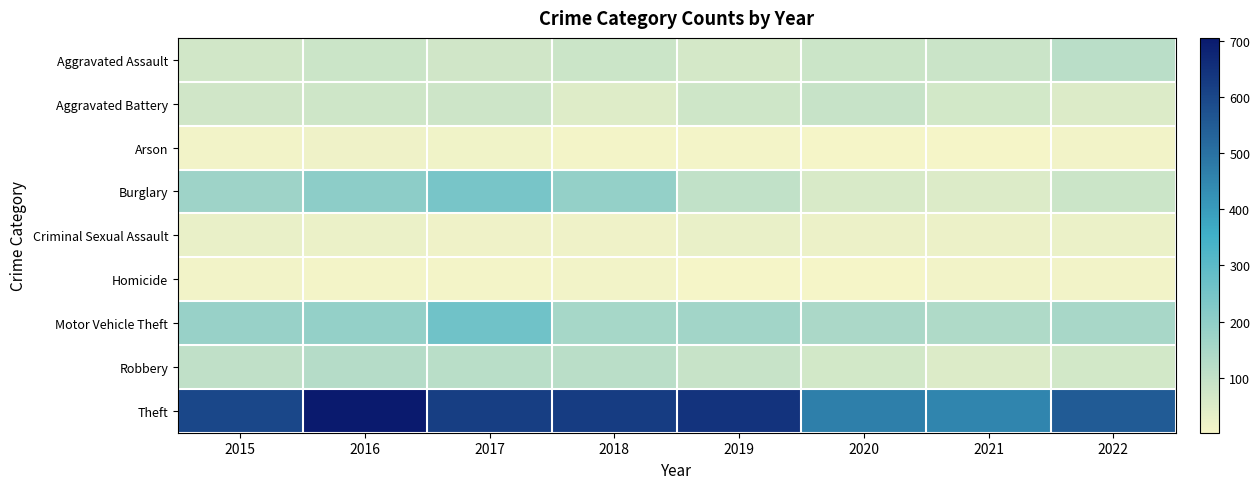

What is the total value across all series at 2021?

880